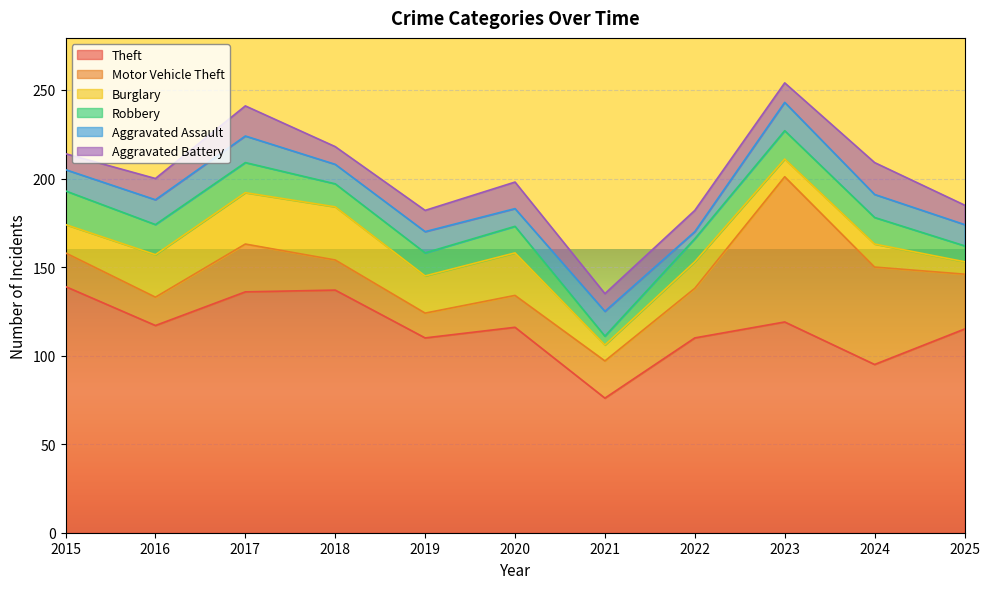

What are all the series names shown in the legend?

Theft, Motor Vehicle Theft, Burglary, Robbery, Aggravated Assault, Aggravated Battery